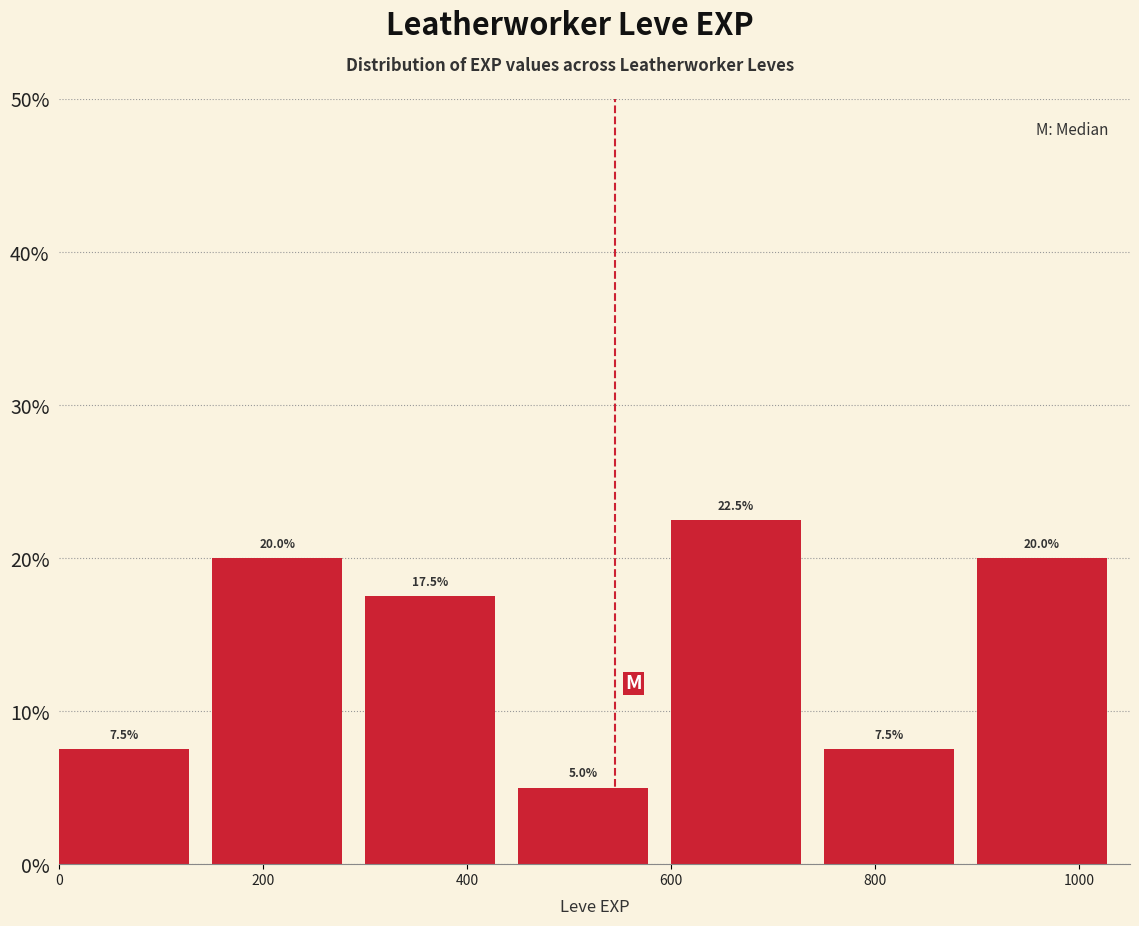

Reading left to right, transcribe this chart: for each bar, give the range it covers on the x-axis and its height. The bar edges are not printed on the chart, so give them approximately, as read against the axis.

0 to 150: 7.5
150 to 300: 20.0
300 to 450: 17.5
450 to 600: 5.0
600 to 750: 22.5
750 to 900: 7.5
900 to 1050: 20.0